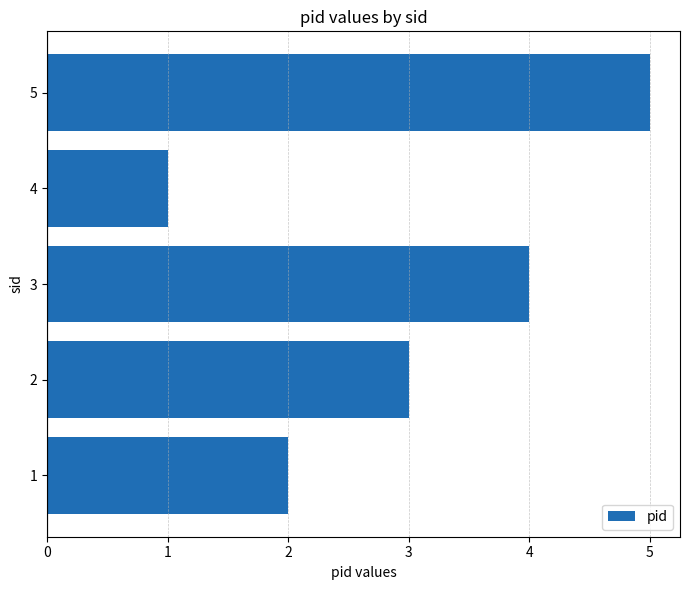

Are the bars grouped side by side (vs. stacked)?

No